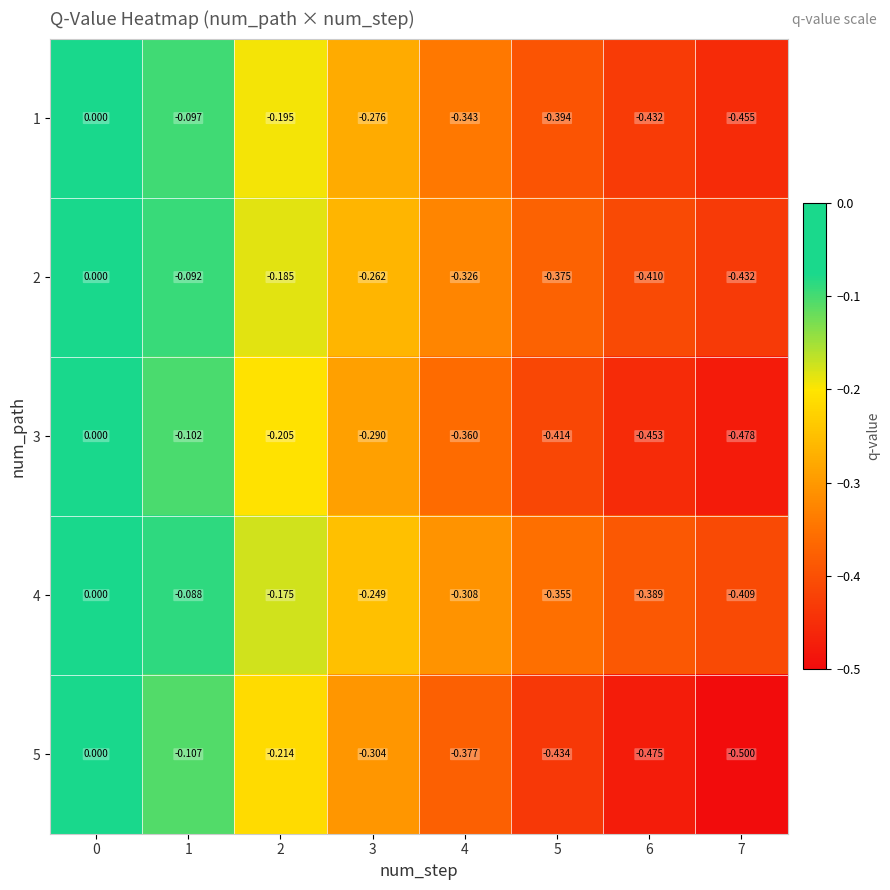

Is the value of 5 at 1 greater than the value of 3 at 6?

Yes